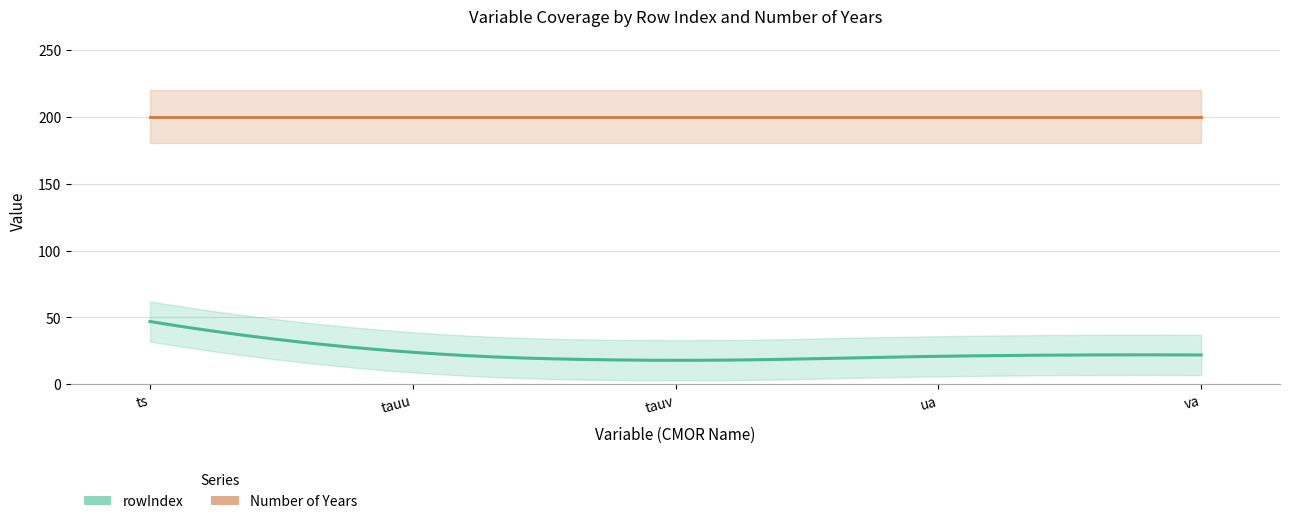

What is the value of the rowIndex point at the 4th from the left?

21